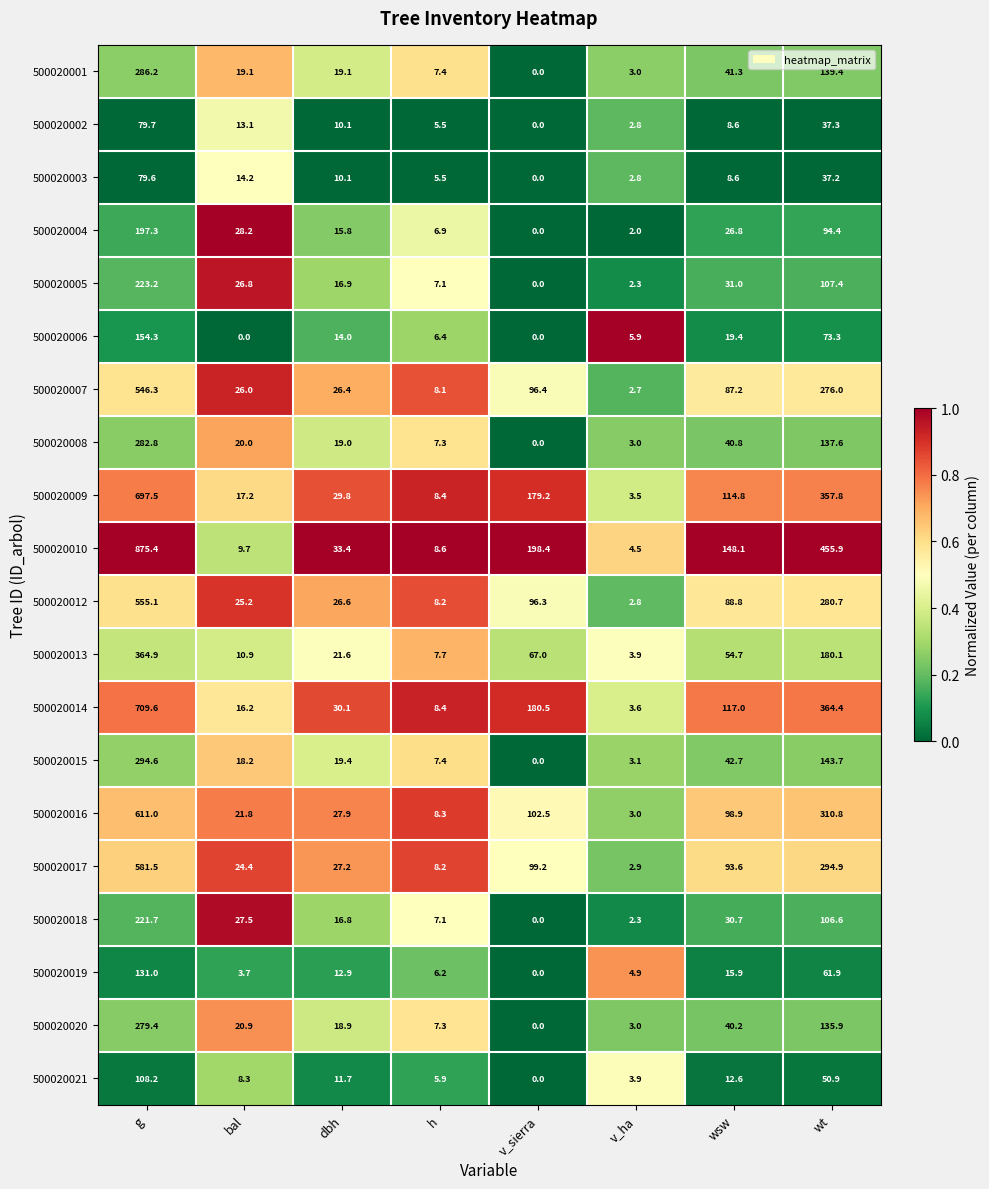

What is the difference between the 500020016 values at v_ha and v_sierra?

99.5